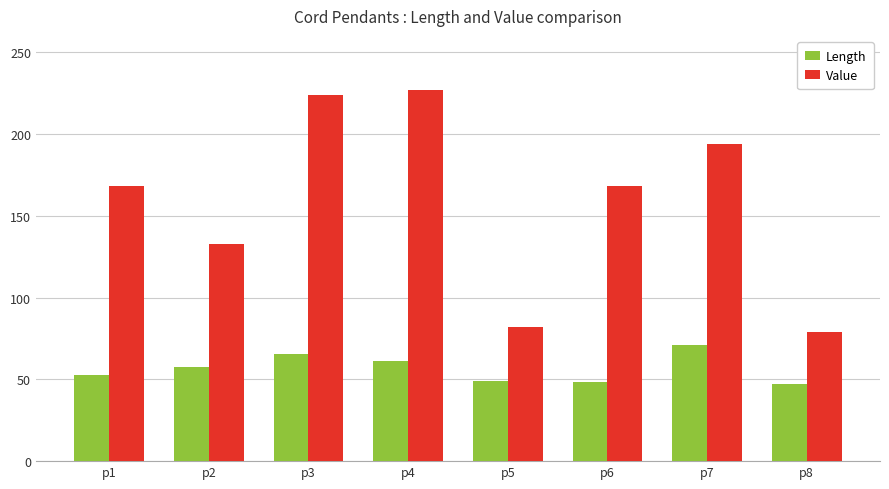

Rank the series at p6 from lowest to highest value.

Length, Value